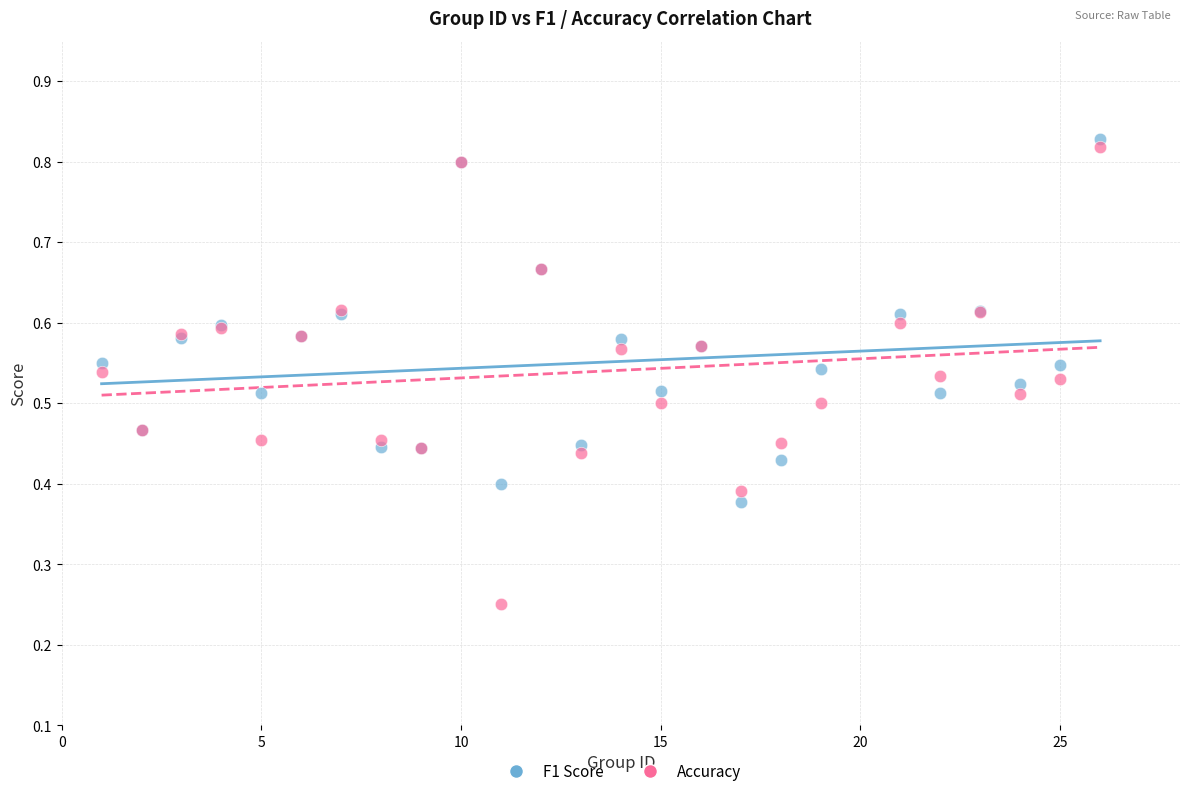

Which series has the widest spread of Y values?

Accuracy